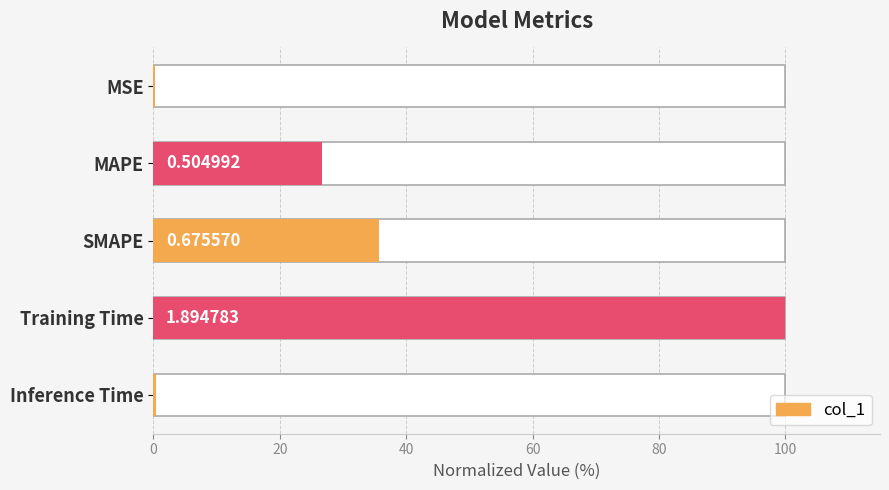

Reading left to right, list all the values displayed in this chart.

0.3	26.7	35.7	100.0	0.3